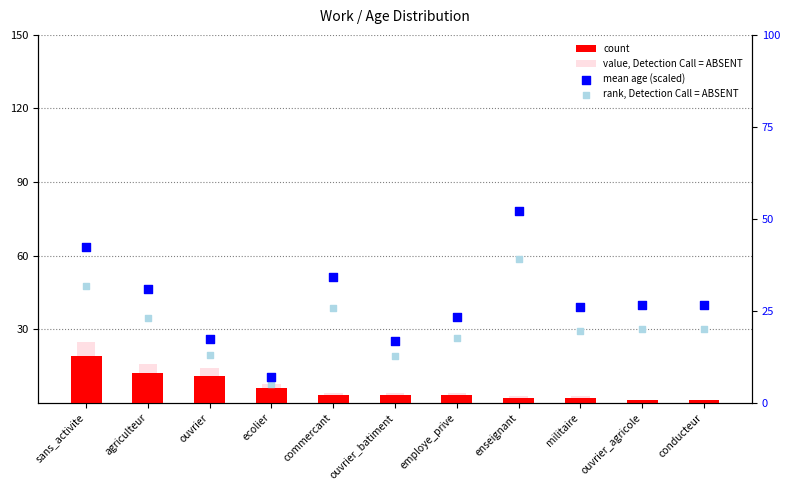

At how many categories does at least one series exceed 10?

10